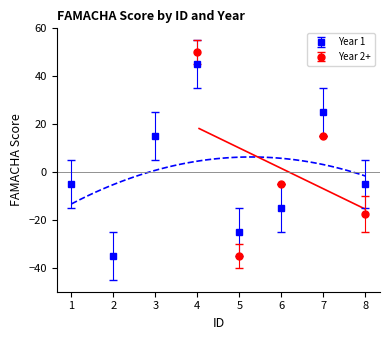

What is the value of the Year 1 point at the 7th from the left?

25